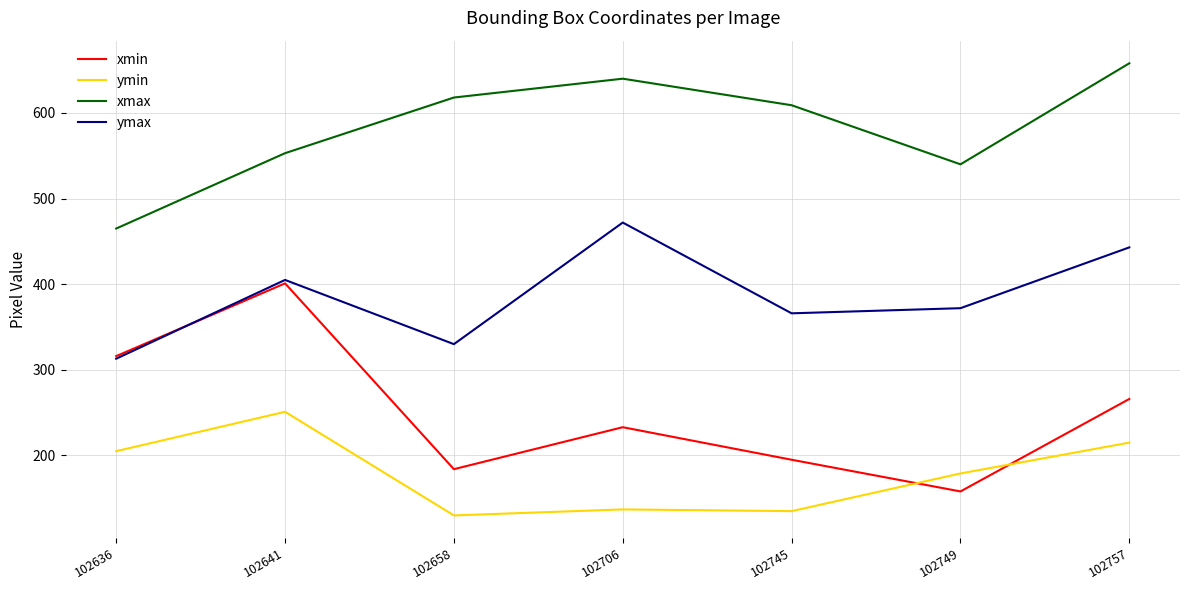

True or false: xmax has a value of 935 at 102706.

False